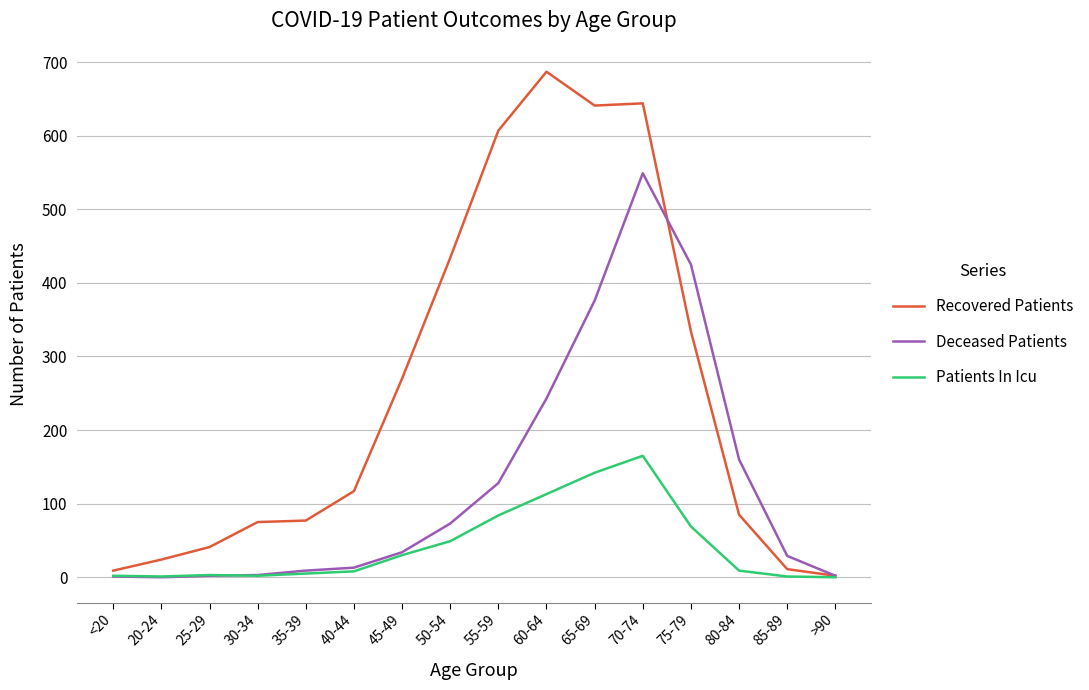

Does the chart display data point markers on the line(s)?

No